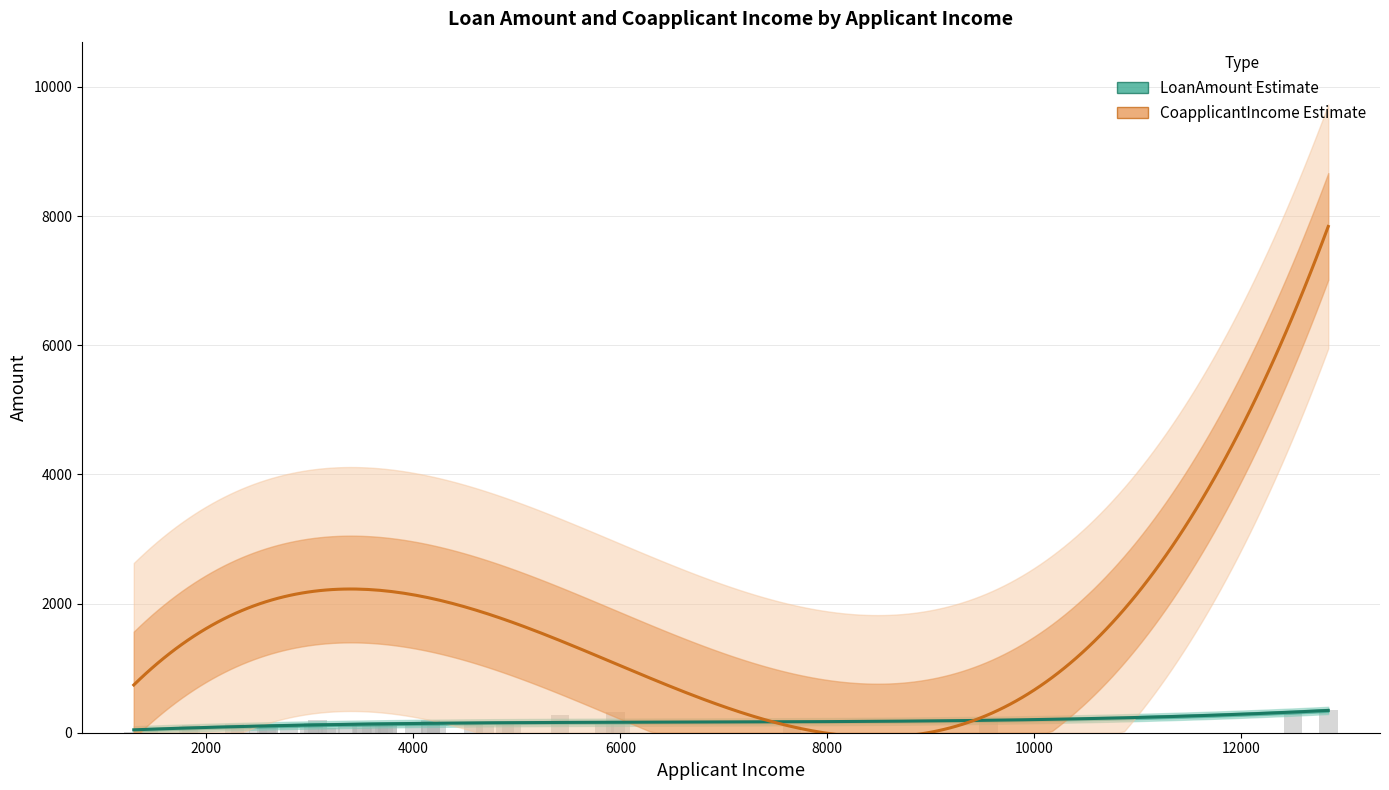

How many data points in CoapplicantIncome are less than 1667?

20